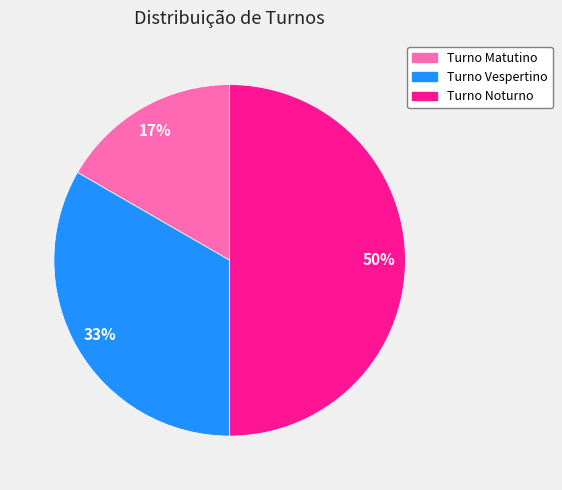

The Turno Noturno slice represents 50% of the pie. True or false?

True